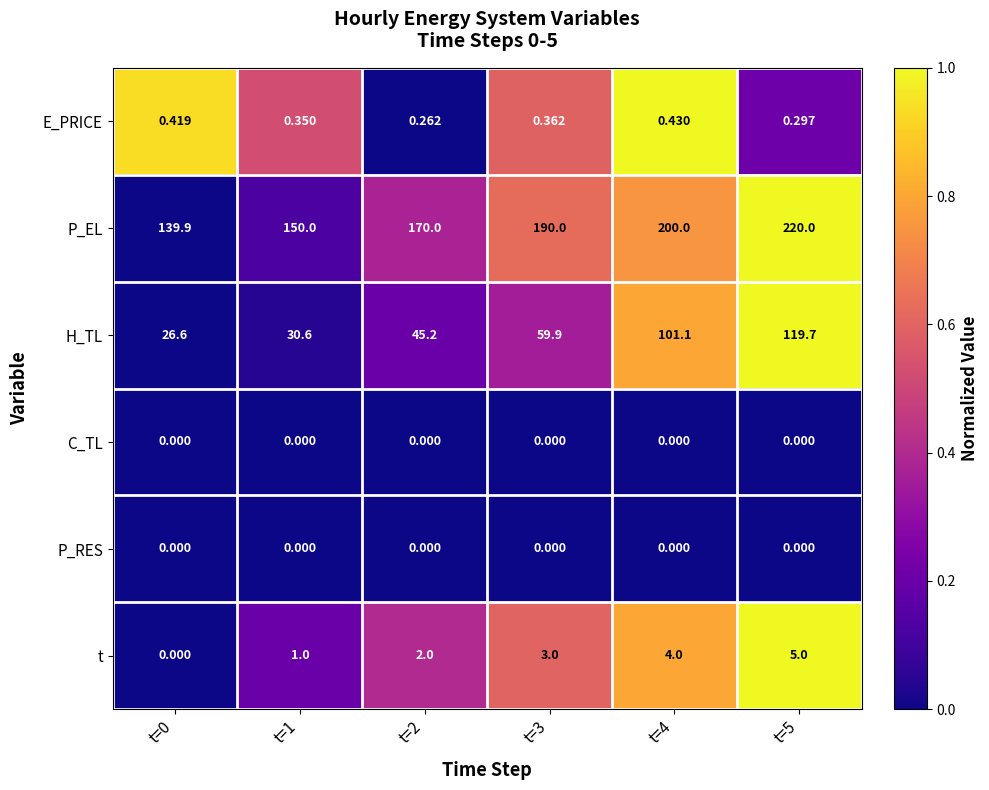

Which series has the largest range (max minus min)?

H_TL